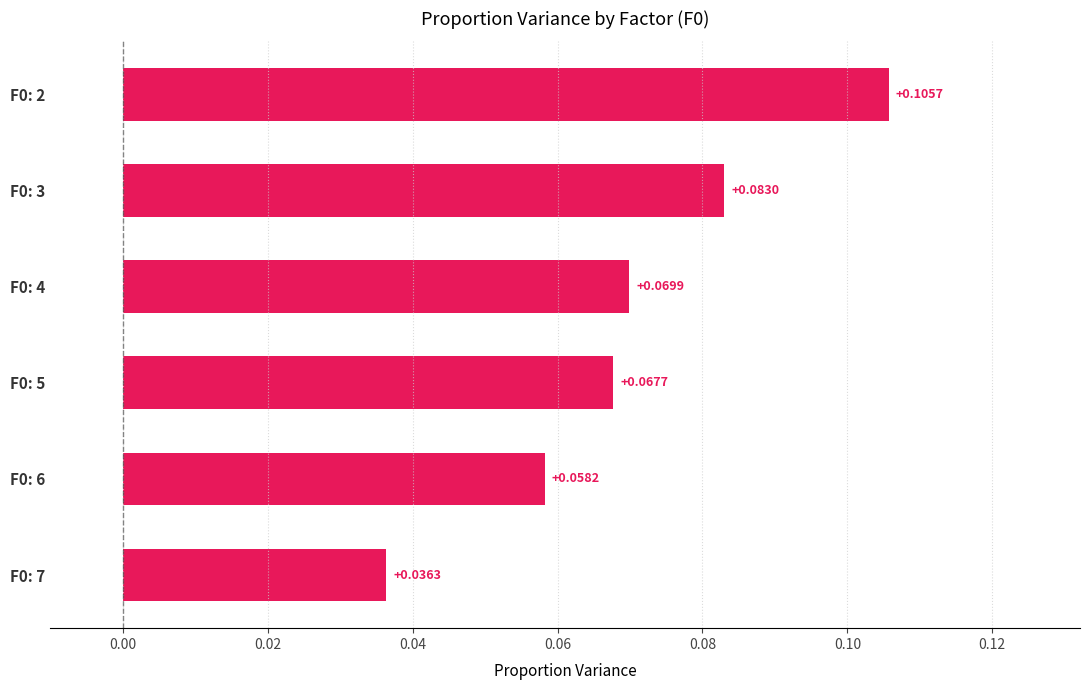

What is the sum of all values?

0.4